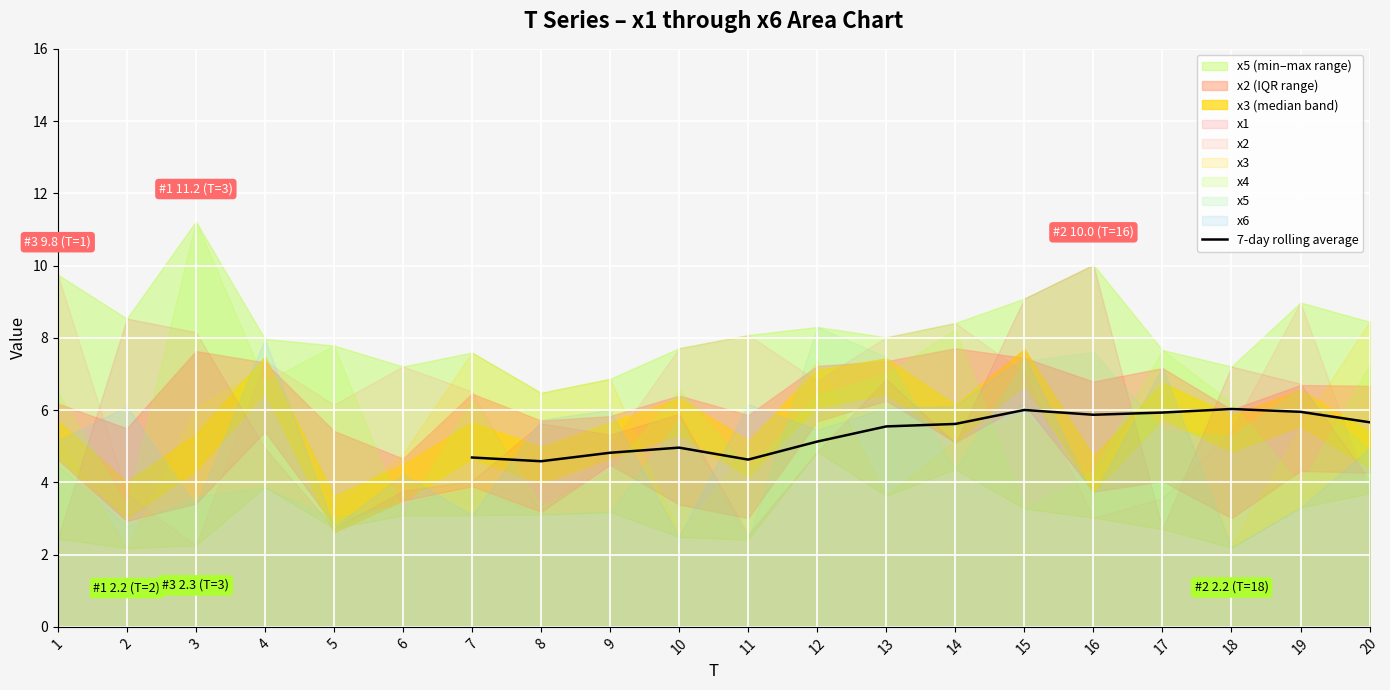

How many lines are shown in the chart?

1